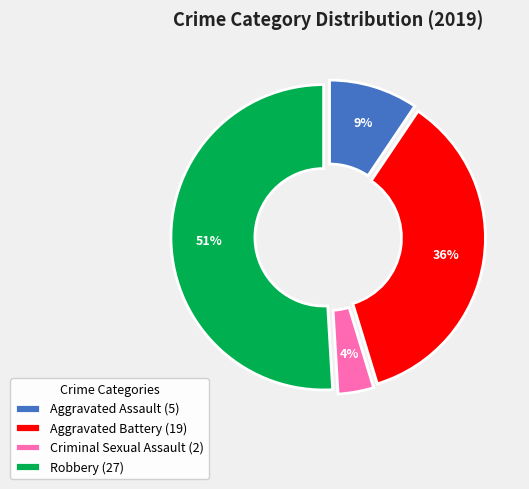

Between Aggravated Battery (19) and Criminal Sexual Assault (2), which is larger?

Aggravated Battery (19)